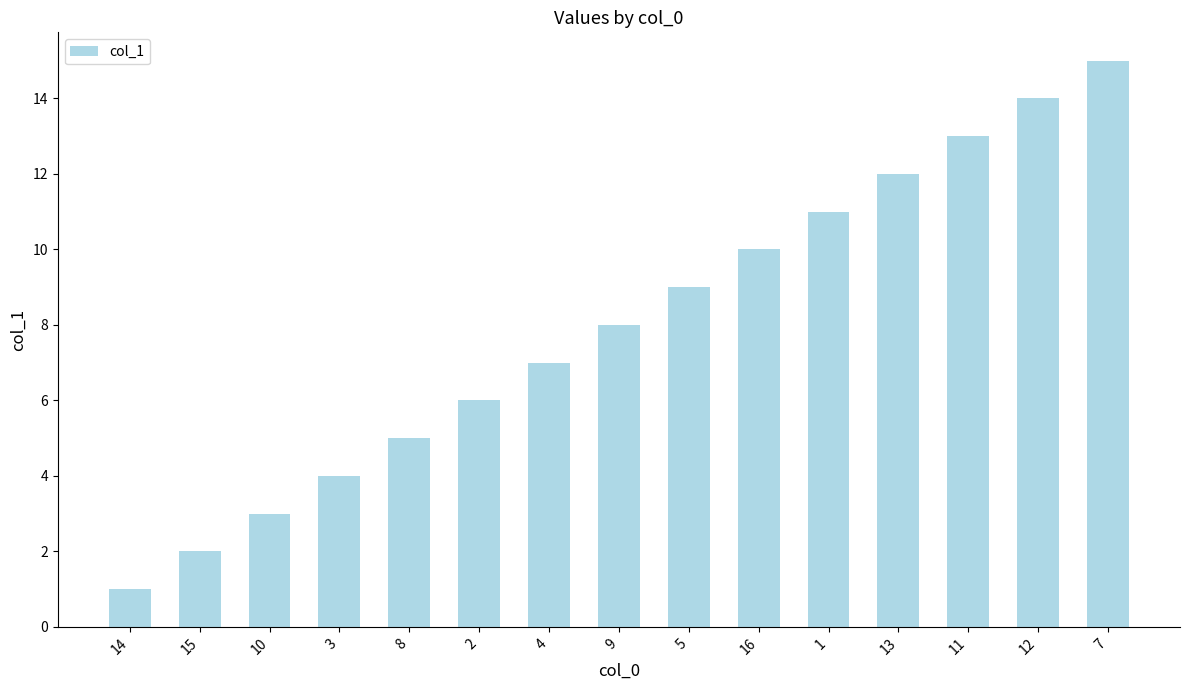

What is the sum of the values at 9 and 11?

21